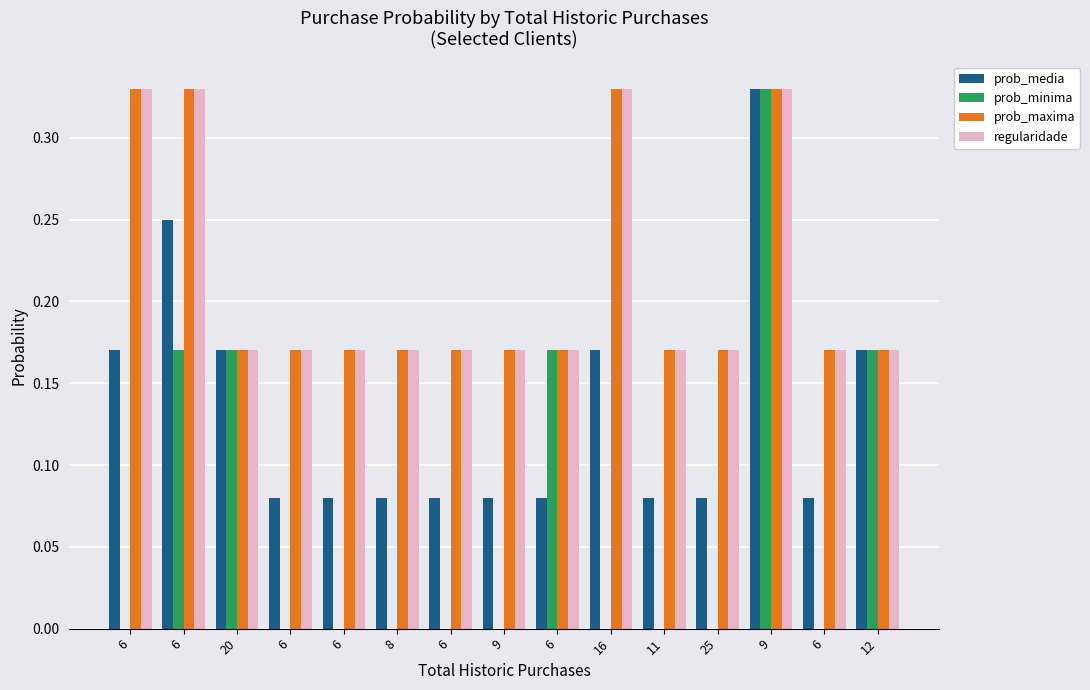

What is the difference between the prob_media values at 16 and 6?

0.1